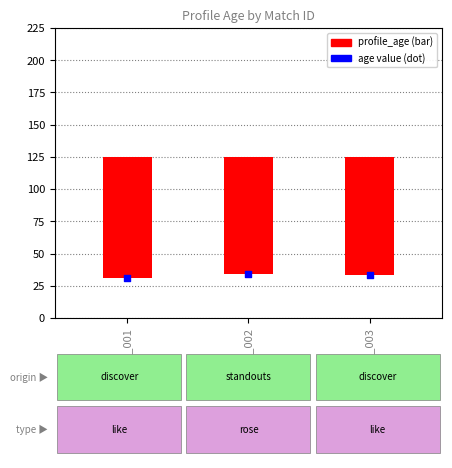

Which series reaches the minimum Y coordinate?

profile_age